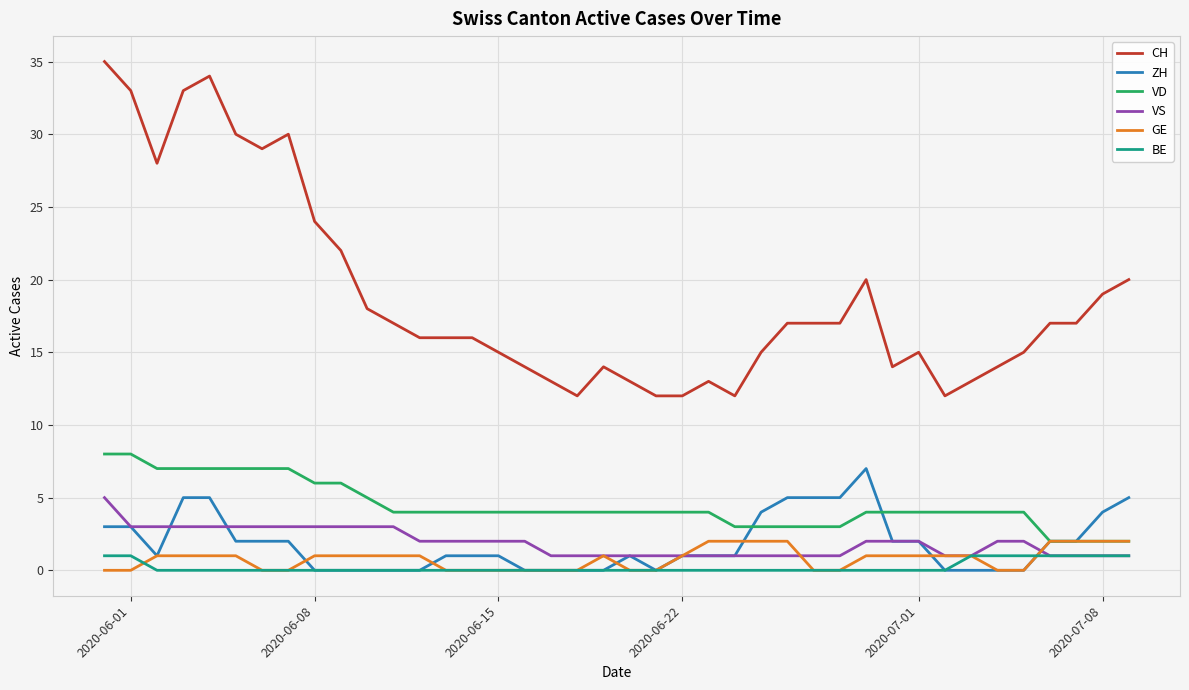

Which series has the largest total across all categories?

CH